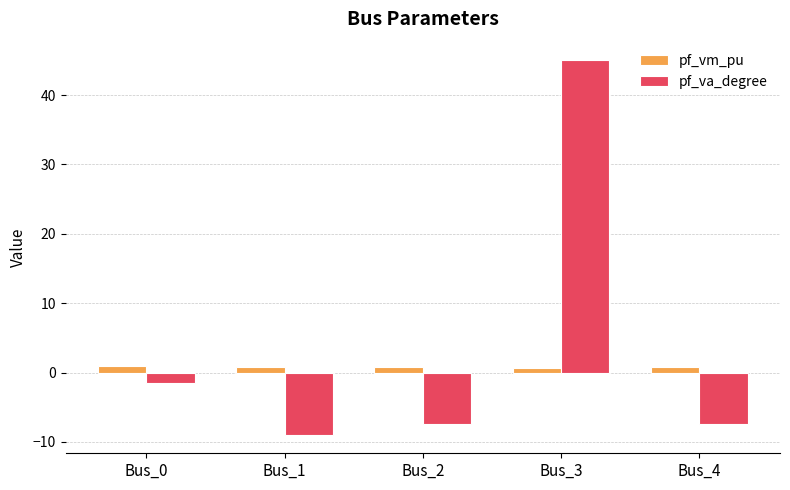

Is it true that pf_va_degree equals -12.7 at Bus_4?

False